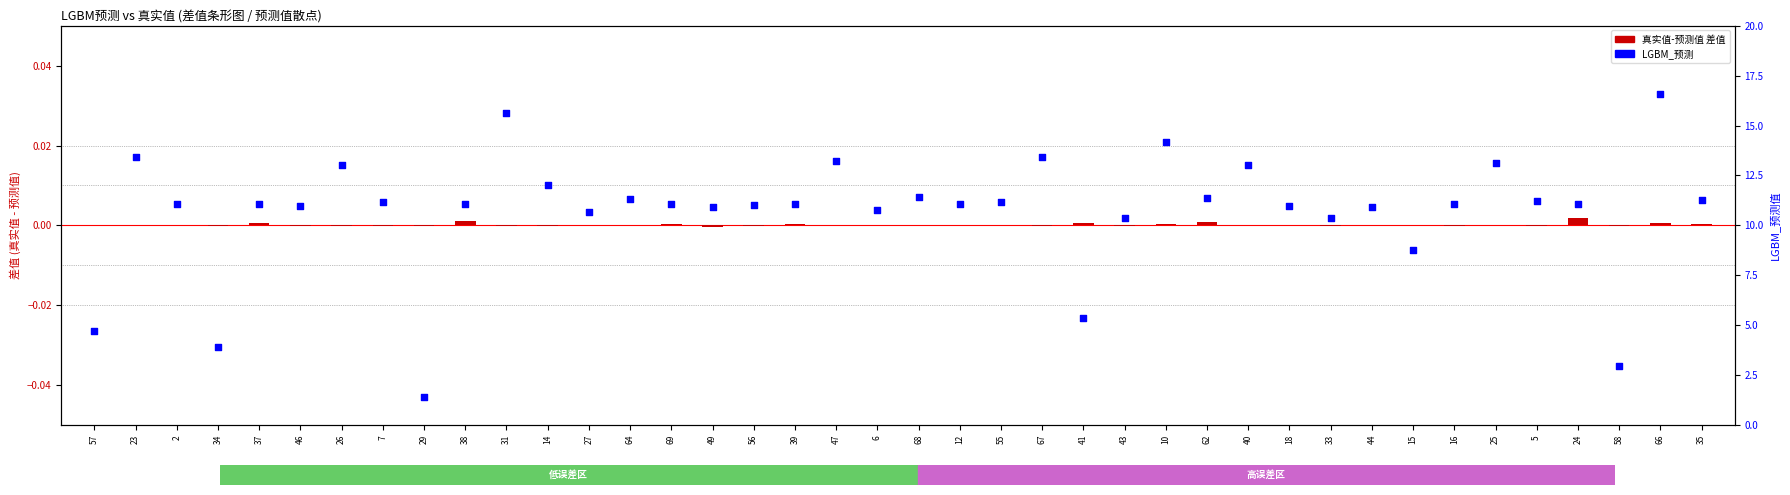

At which category is the sum across all series the highest?

66